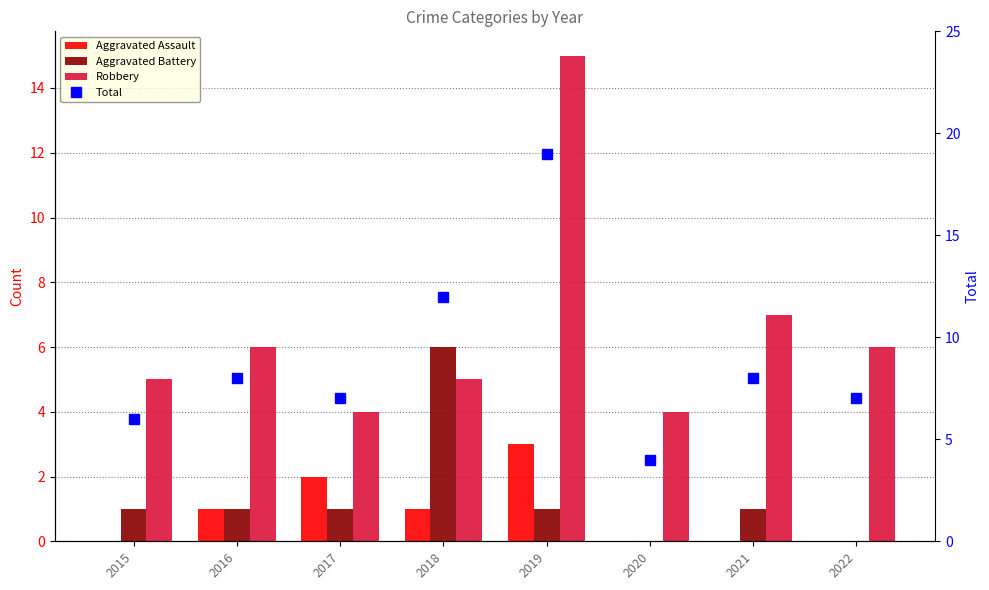

Which series has the largest total across all categories?

Total